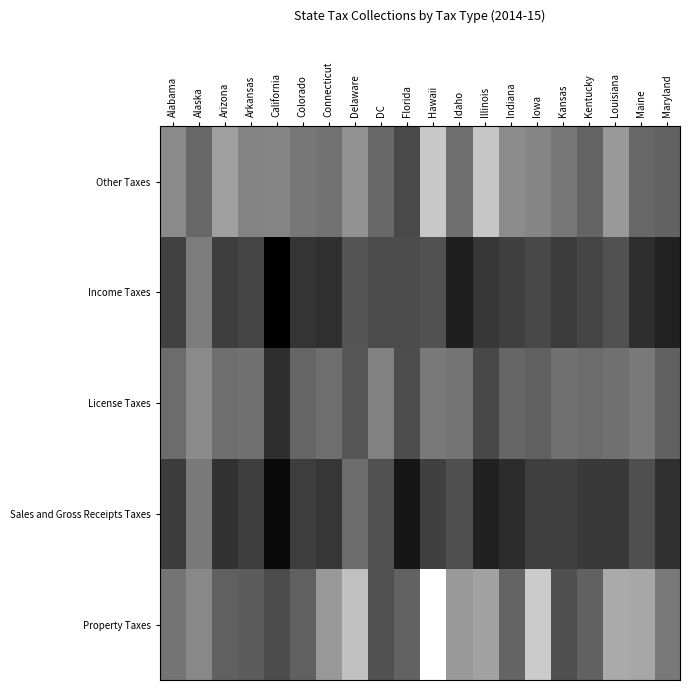

Reading left to right, extract all data points from this chart.

Property Taxes: Alabama=12.7	Alaska=11.8	Arizona=13.7	Arkansas=13.9	California=14.7	Colorado=13.7	Connecticut=11.0	Delaware=9.1	DC=14.4	Florida=13.5	Hawaii=6.1	Idaho=10.9	Illinois=10.5	Indiana=13.5	Iowa=8.6	Kansas=14.5	Kentucky=13.6	Louisiana=10.2	Maine=10.3	Maryland=12.5
Sales and Gross Receipts Taxes: Alabama=15.4	Alaska=12.5	Arizona=15.9	Arkansas=15.3	California=17.8	Colorado=15.4	Connecticut=15.7	Delaware=13.1	DC=14.4	Florida=17.2	Hawaii=15.2	Idaho=14.5	Illinois=16.7	Indiana=16.2	Iowa=15.3	Kansas=15.2	Kentucky=15.5	Louisiana=15.5	Maine=14.5	Maryland=15.9
License Taxes: Alabama=13.1	Alaska=11.7	Arizona=13.0	Arkansas=12.9	California=16.1	Colorado=13.4	Connecticut=13.0	Delaware=14.1	DC=12.1	Florida=14.6	Hawaii=12.4	Idaho=12.7	Illinois=14.8	Indiana=13.4	Iowa=13.7	Kansas=12.8	Kentucky=13.1	Louisiana=12.9	Maine=12.5	Maryland=13.7
Income Taxes: Alabama=15.2	Alaska=12.3	Arizona=15.3	Arkansas=15.0	California=18.3	Colorado=15.8	Connecticut=16.0	Delaware=14.2	DC=14.7	Florida=14.6	Hawaii=14.3	Idaho=16.8	Illinois=15.6	Indiana=15.2	Iowa=14.8	Kansas=15.4	Kentucky=15.0	Louisiana=14.3	Maine=16.1	Maryland=16.6
Other Taxes: Alabama=11.7	Alaska=13.4	Arizona=10.7	Arkansas=12.0	California=11.9	Colorado=12.6	Connecticut=12.8	Delaware=11.3	DC=13.3	Florida=14.7	Hawaii=8.7	Idaho=12.9	Illinois=8.8	Indiana=11.6	Iowa=11.9	Kansas=12.5	Kentucky=13.5	Louisiana=11.0	Maine=13.3	Maryland=13.5